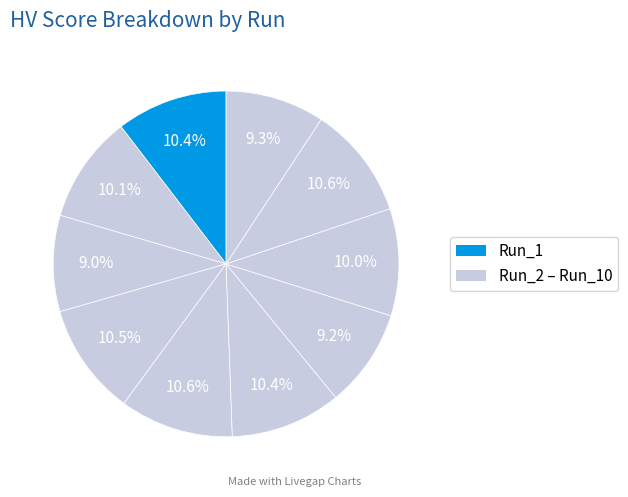

To the nearest percent, what is the average slice percentage?

10%